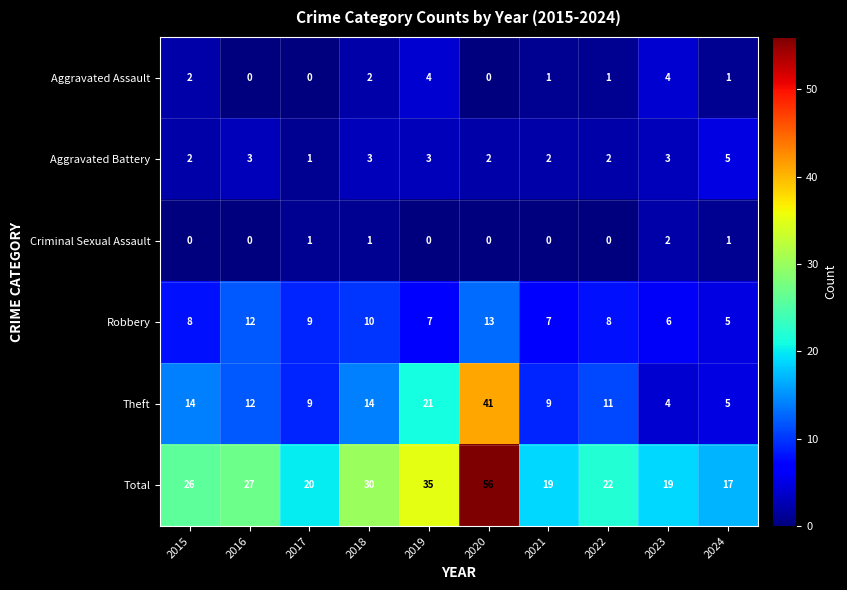

Which series has the largest total across all categories?

Total